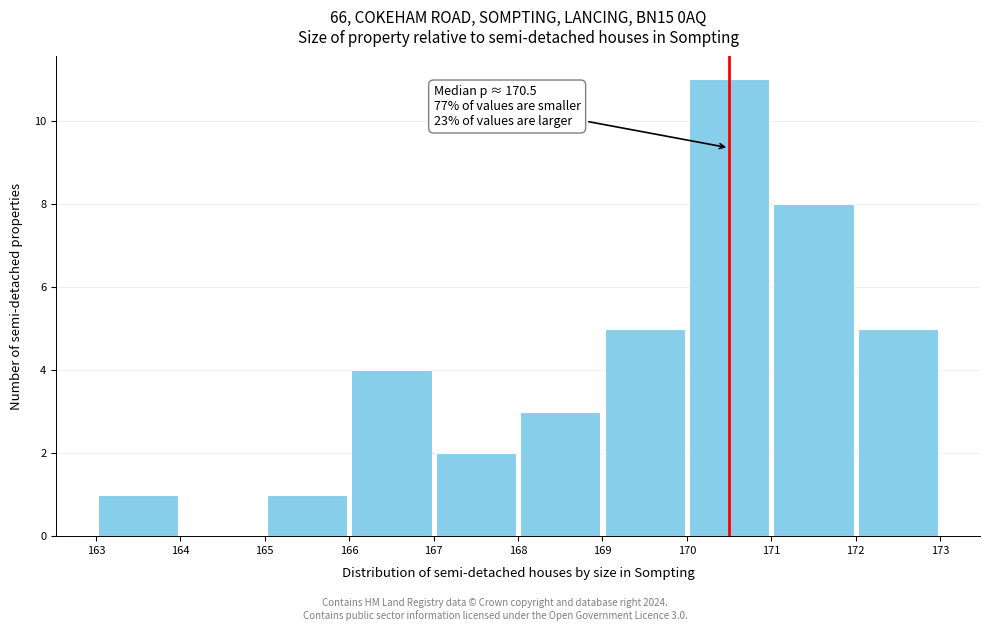

Which range on the x-axis has the tallest bar?

170 to 171